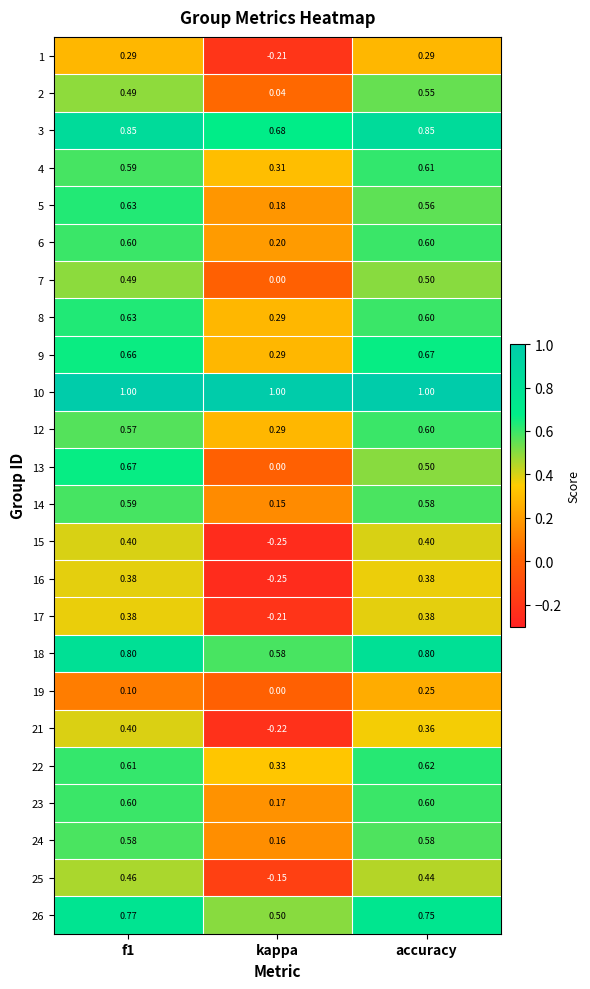

At which label is 12 closest to 0?

kappa